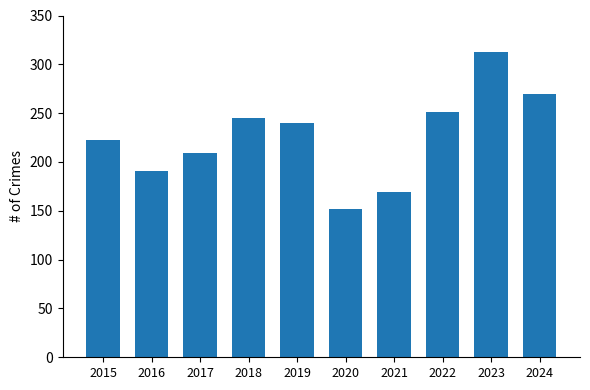

What is the difference between the second highest and second lowest values?

101